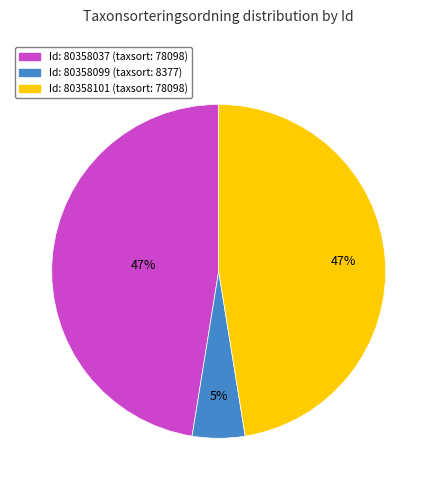

To the nearest percent, what is the average slice percentage?

33%